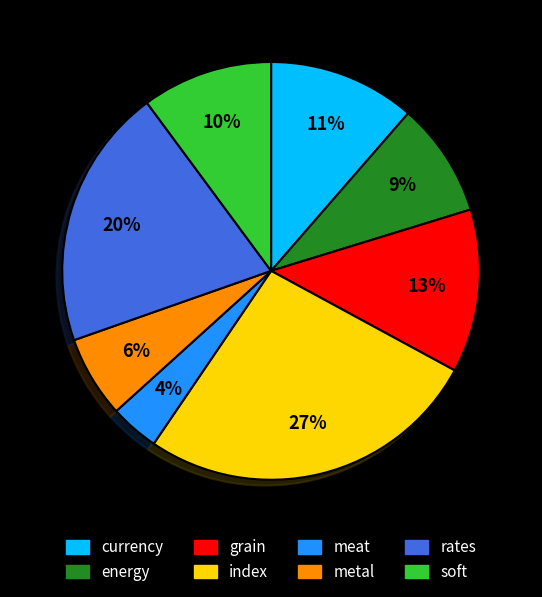

Combined, do soft and meat account for over 50%?

No